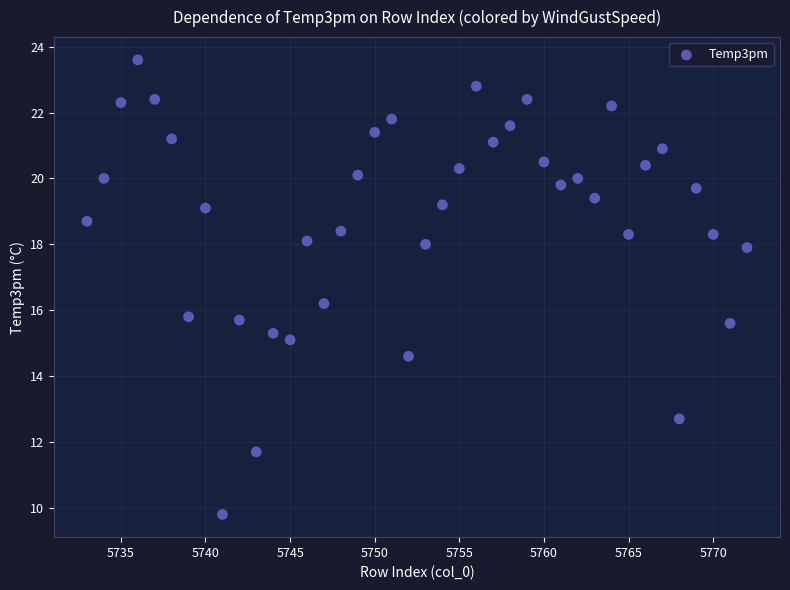

What is the range of Y values (max minus min)?

13.8